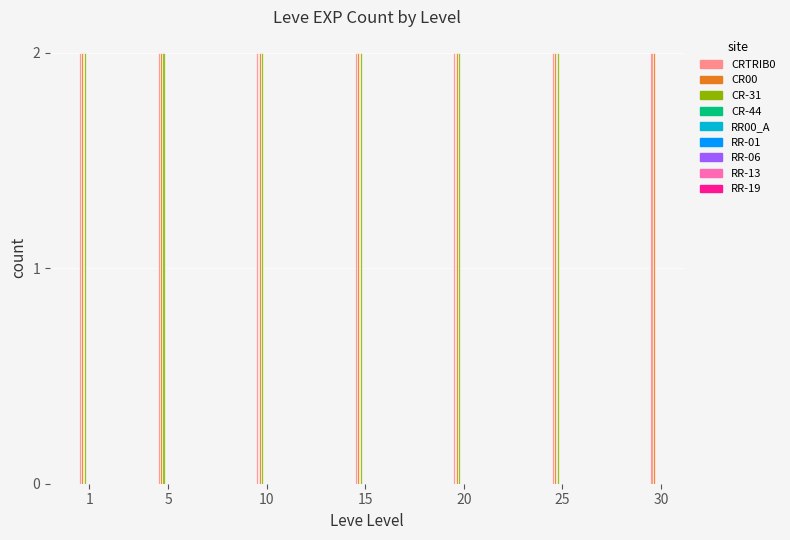

Which label corresponds to the smallest value in the chart?

Level 1